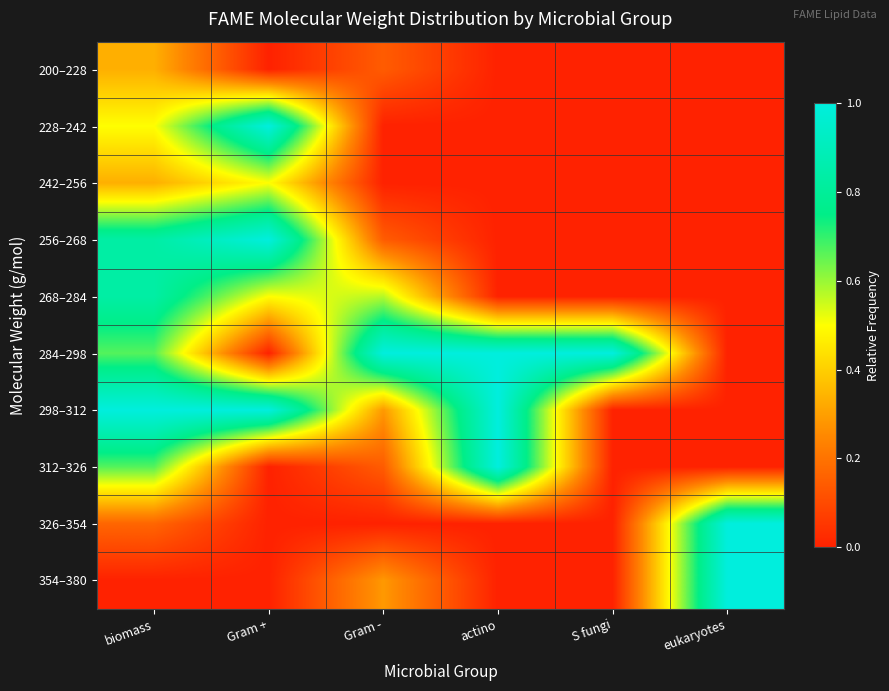

At how many categories does at least one series exceed 0?

6